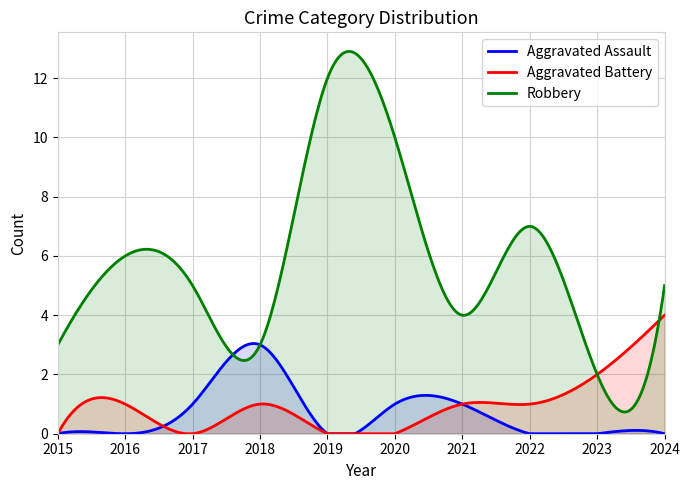

Reading left to right, transcribe all the data shown in this chart.

Aggravated Assault: 0	0	1	3	0	1	1	0	0	0
Aggravated Battery: 0	1	0	1	0	0	1	1	2	4
Robbery: 3	6	5	3	12	10	4	7	2	5